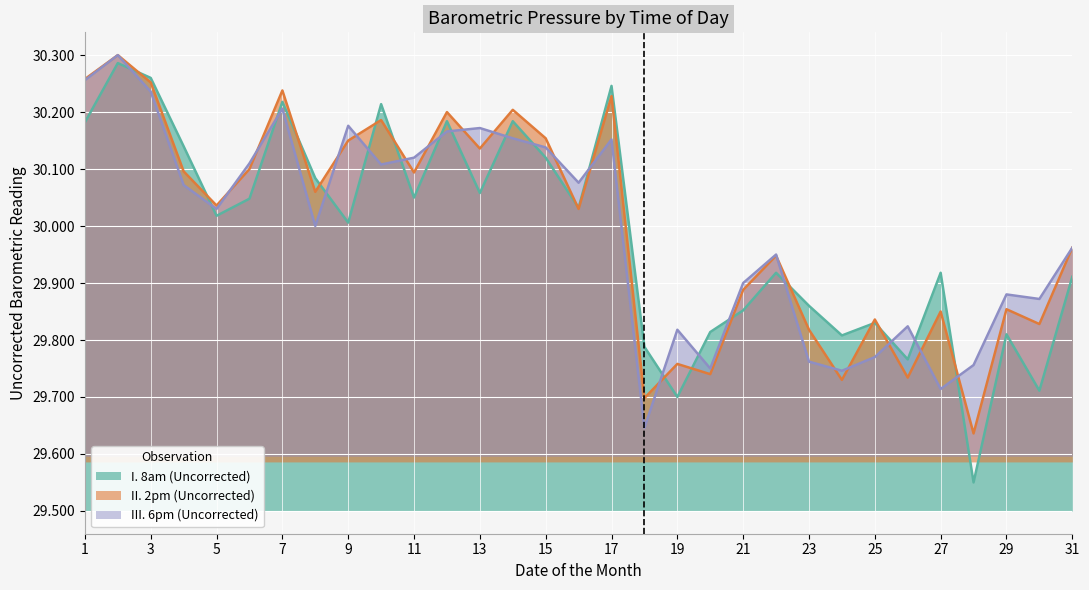

Reading right to left, list all the values displayed in this chart.

I. 8am (Uncorrected): 31=29.9	30=29.7	29=29.8	28=29.6	27=29.9	26=29.8	25=29.8	24=29.8	23=29.9	22=29.9	21=29.9	20=29.8	19=29.7	18=29.8	17=30.2	16=30.0	15=30.1	14=30.2	13=30.1	12=30.2	11=30.1	10=30.2	9=30.0	8=30.1	7=30.2	6=30.0	5=30.0	4=30.1	3=30.3	2=30.3	1=30.2
II. 2pm (Uncorrected): 31=30.0	30=29.8	29=29.9	28=29.6	27=29.9	26=29.7	25=29.8	24=29.7	23=29.8	22=29.9	21=29.9	20=29.7	19=29.8	18=29.7	17=30.2	16=30.0	15=30.2	14=30.2	13=30.1	12=30.2	11=30.1	10=30.2	9=30.1	8=30.1	7=30.2	6=30.1	5=30.0	4=30.1	3=30.3	2=30.3	1=30.3
III. 6pm (Uncorrected): 31=30.0	30=29.9	29=29.9	28=29.8	27=29.7	26=29.8	25=29.8	24=29.7	23=29.8	22=29.9	21=29.9	20=29.8	19=29.8	18=29.6	17=30.2	16=30.1	15=30.1	14=30.2	13=30.2	12=30.2	11=30.1	10=30.1	9=30.2	8=30.0	7=30.2	6=30.1	5=30.0	4=30.1	3=30.2	2=30.3	1=30.3